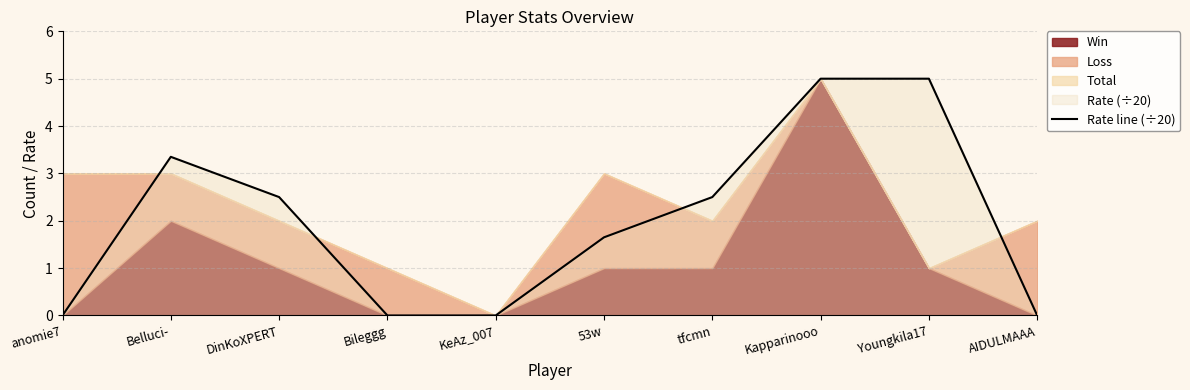

What is the average value?

2.0